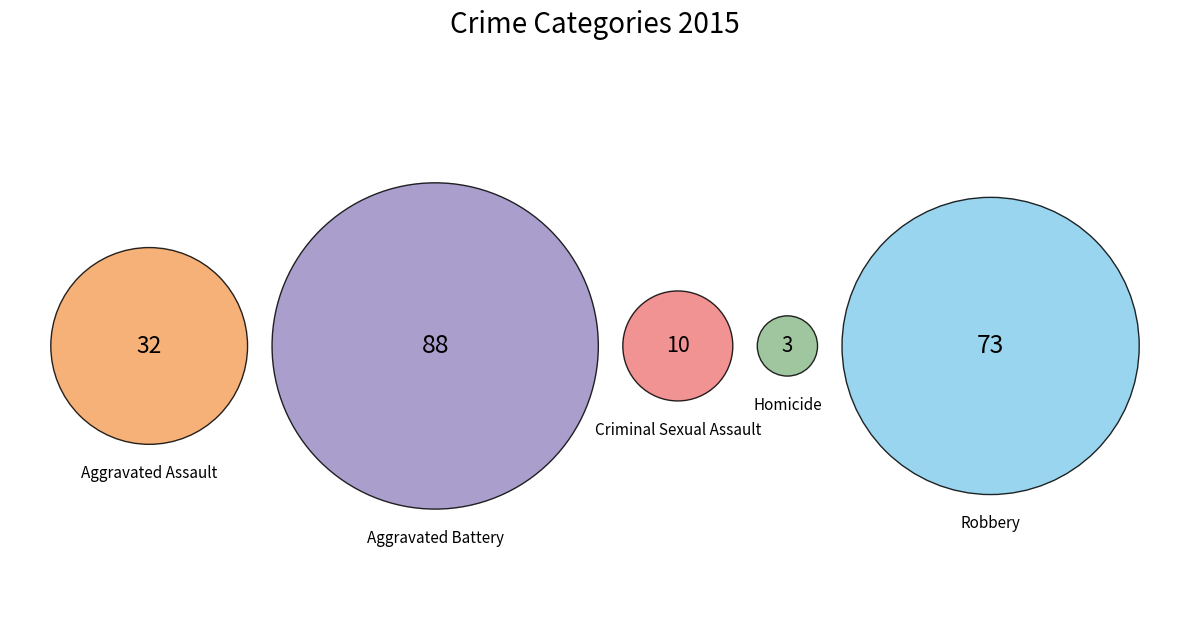

What is the total percentage of Homicide and Robbery?

36.9%